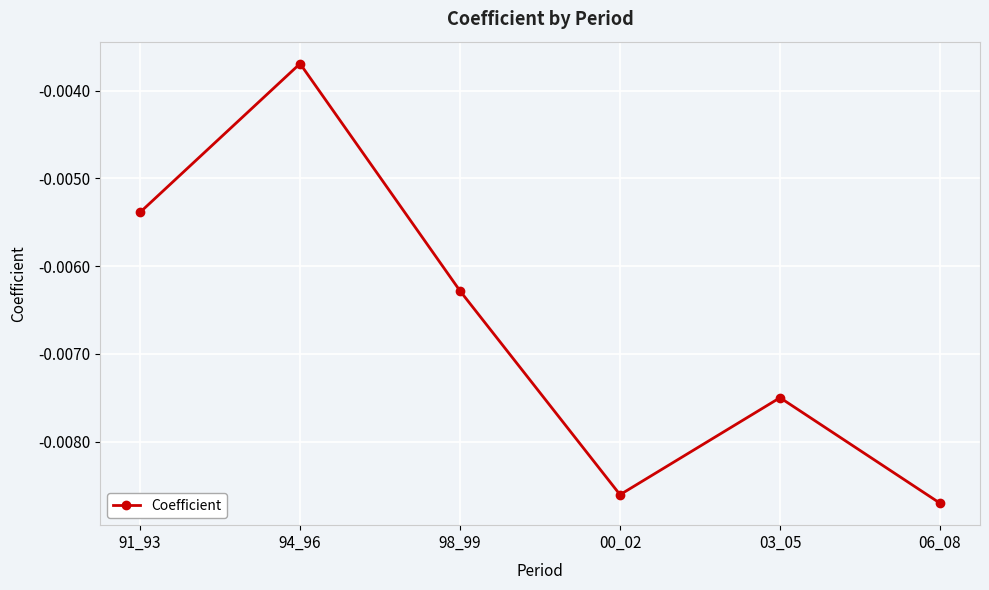

At which category does the data reach its first local valley?

00_02